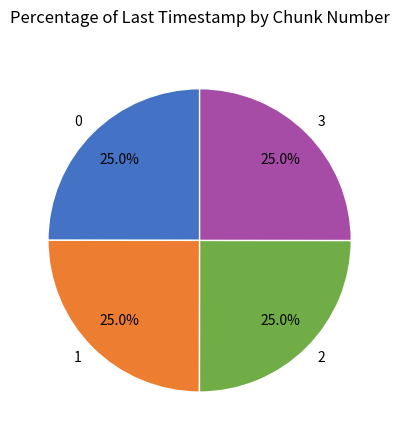

The 2 slice represents 25% of the pie. True or false?

True